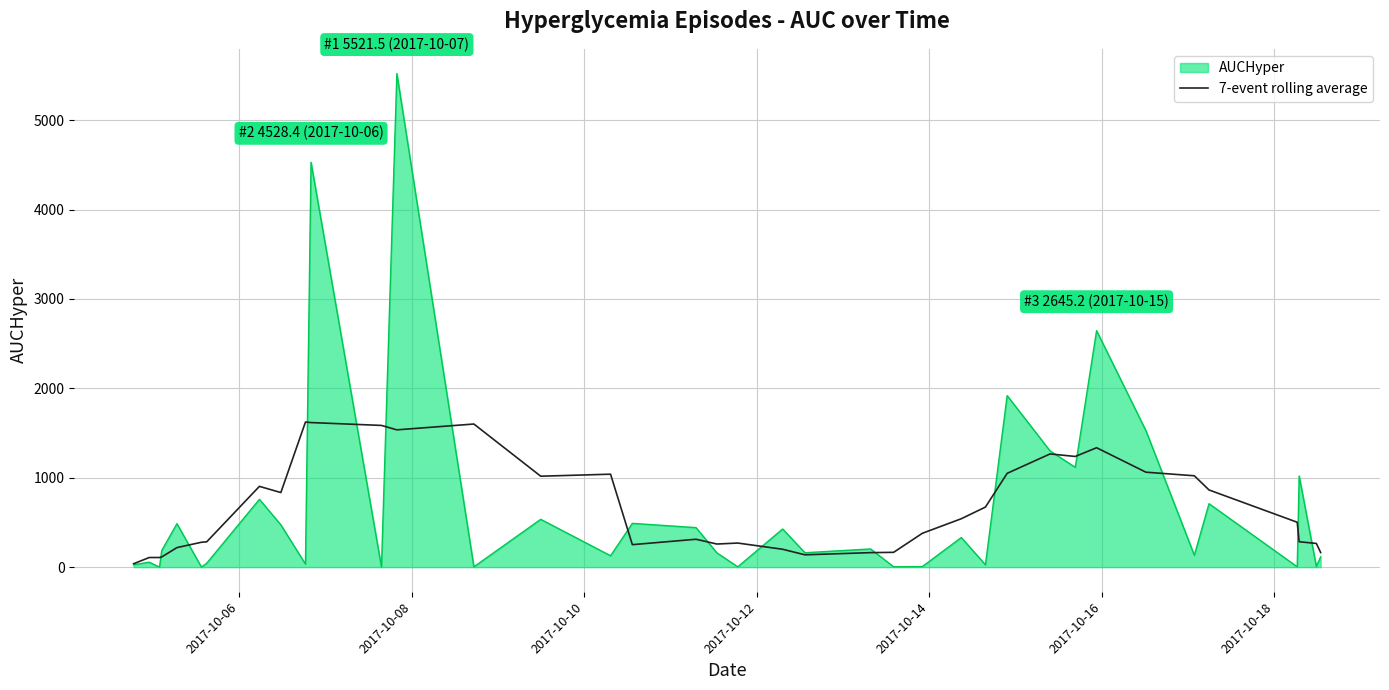

List the series in order of their peak value, lowest first.

7-event rolling average, AUCHyper